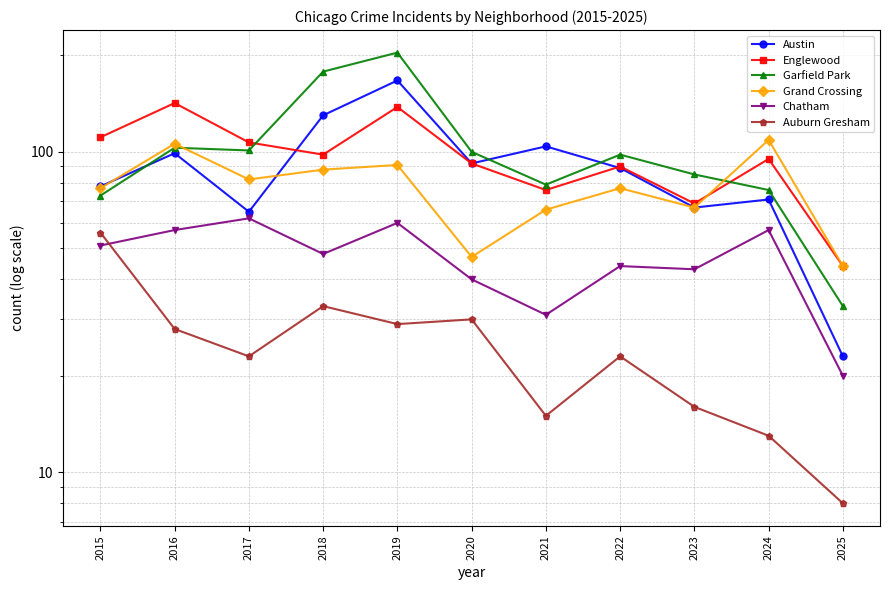

Reading left to right, transcribe all the data shown in this chart.

Austin: 78	99	65	130	167	92	104	89	67	71	23
Englewood: 111	142	107	98	138	92	76	90	69	95	44
Garfield Park: 73	103	101	178	204	100	79	98	85	76	33
Grand Crossing: 77	106	82	88	91	47	66	77	67	109	44
Chatham: 51	57	62	48	60	40	31	44	43	57	20
Auburn Gresham: 56	28	23	33	29	30	15	23	16	13	8